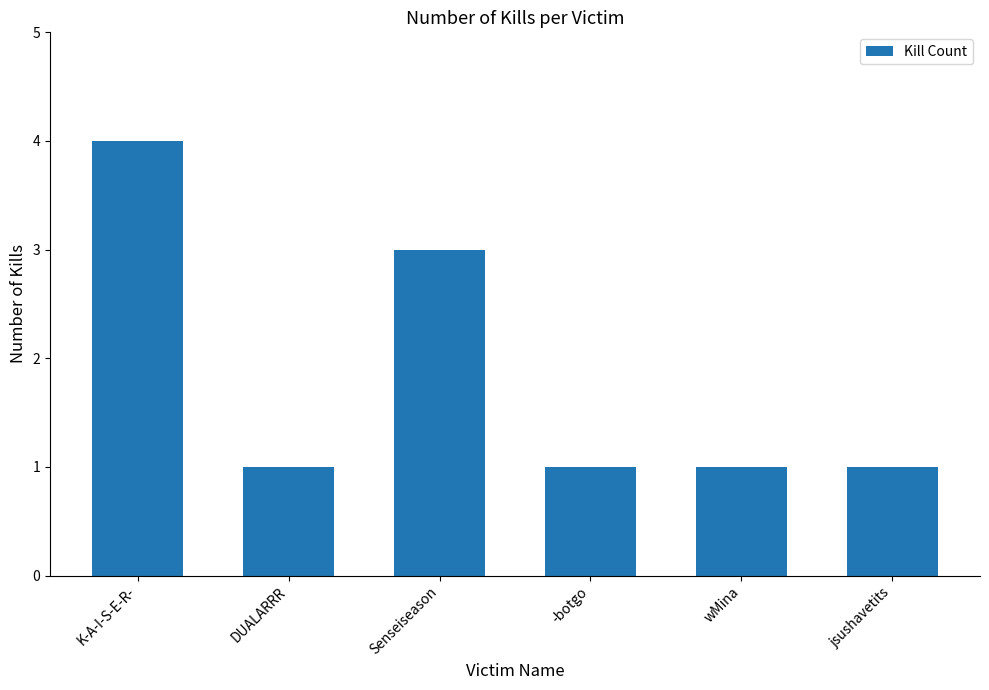

What is the maximum value shown in the chart?

4